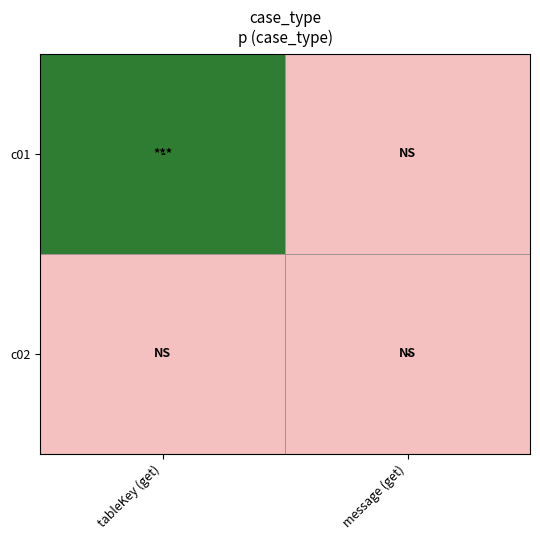

What is the maximum value shown in the chart?

1